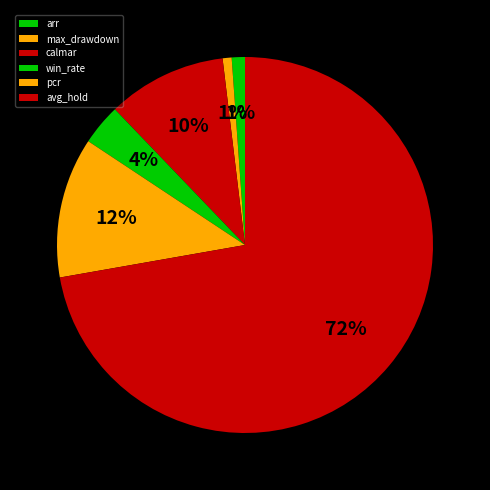

To the nearest percent, what is the average slice percentage?

17%